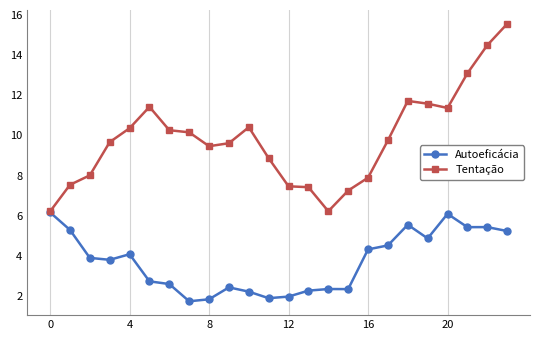

How many series are shown in this chart?

2